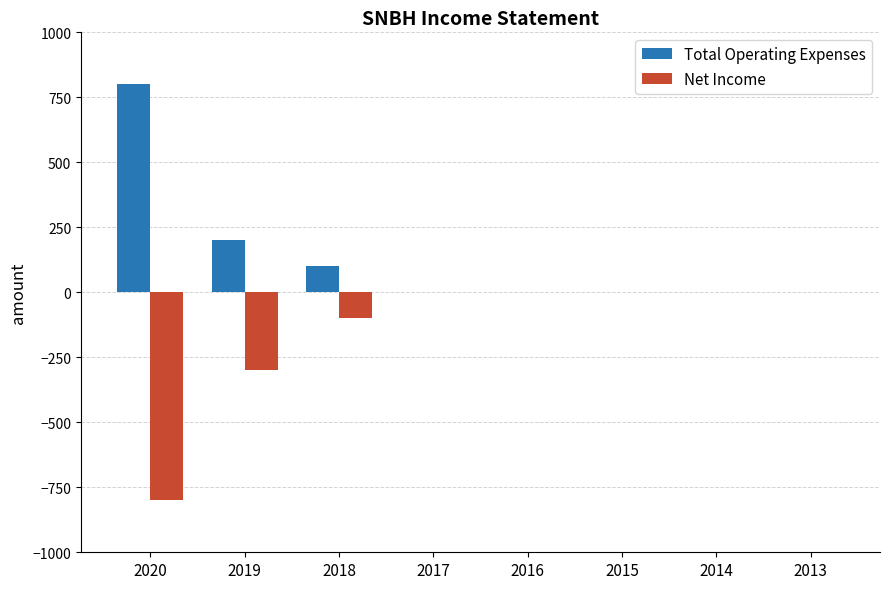

True or false: Net Income has a value of 293 at 2015.

False